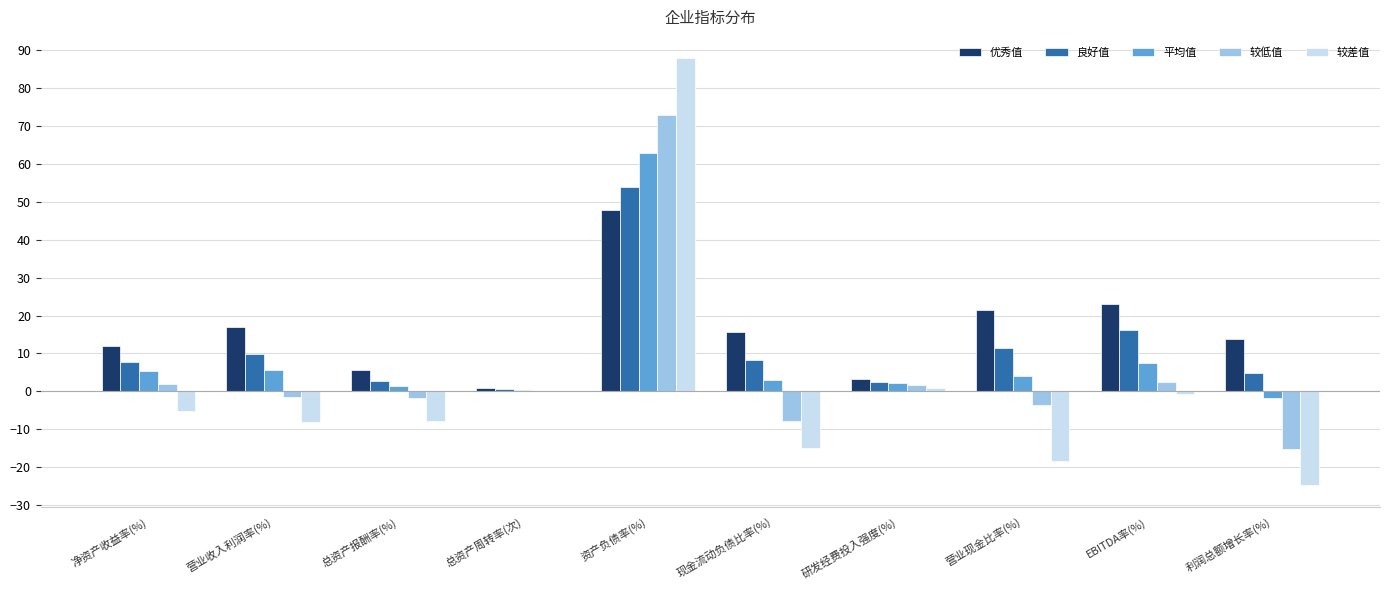

What is the sum of all 平均值 values?

90.3